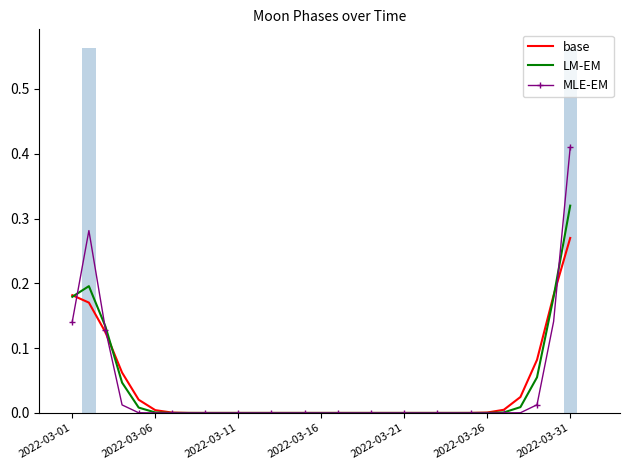

Is it true that MLE-EM equals 0.2 at 2022-03-01?

False